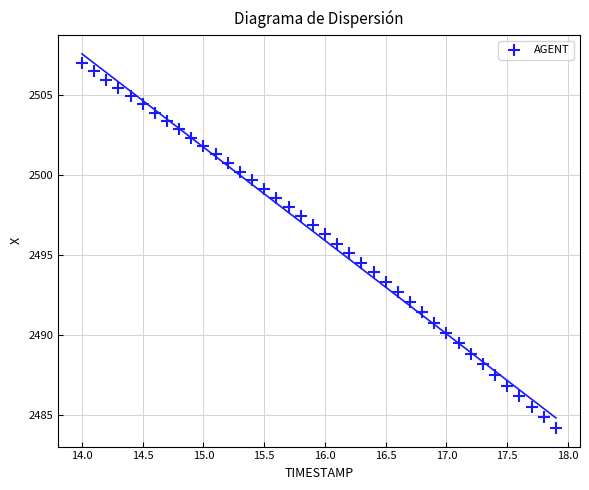

What is the range of Y values (max minus min)?

22.8